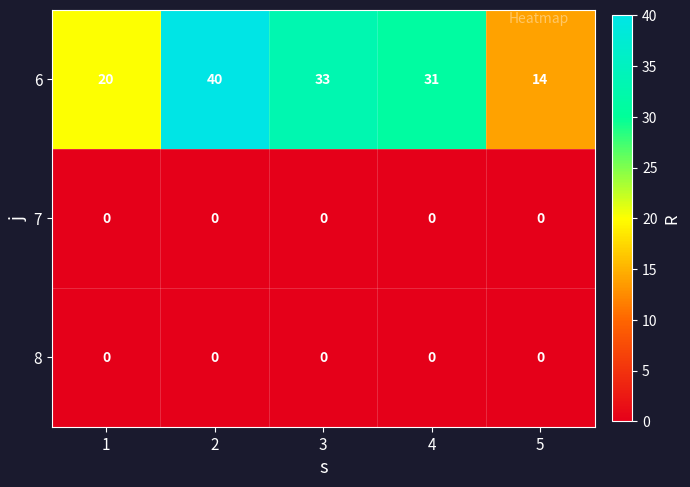

What is the total value across all series at 2?

40